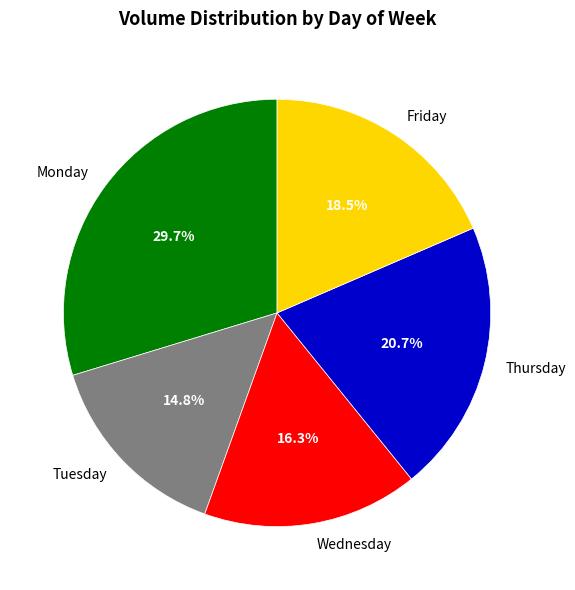

Rank the categories by value from lowest to highest.

Tuesday, Wednesday, Friday, Thursday, Monday